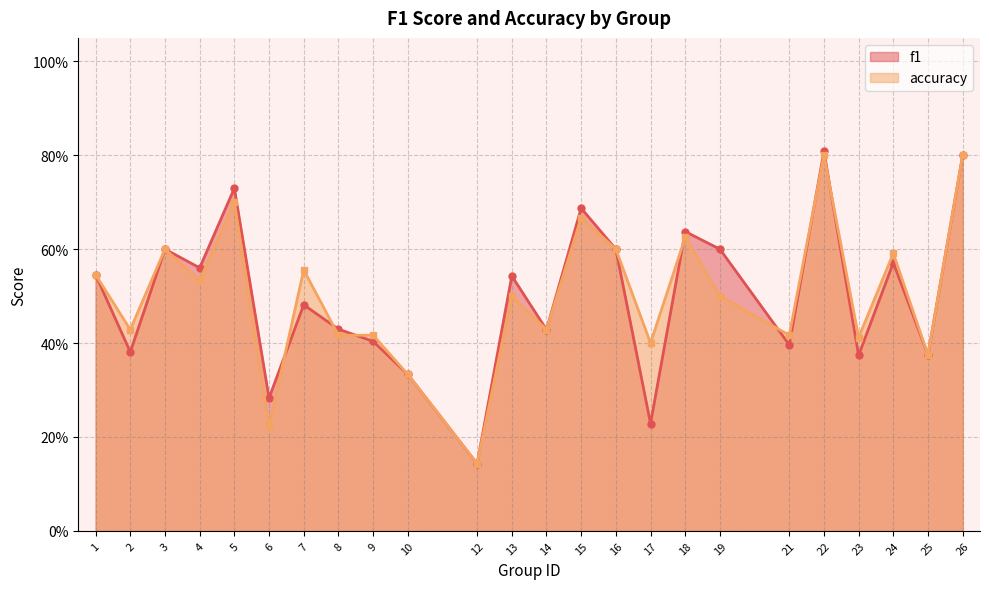

Reading left to right, list all the values displayed in this chart.

f1: 1=0.5	2=0.4	3=0.6	4=0.6	5=0.7	6=0.3	7=0.5	8=0.4	9=0.4	10=0.3	12=0.1	13=0.5	14=0.4	15=0.7	16=0.6	17=0.2	18=0.6	19=0.6	21=0.4	22=0.8	23=0.4	24=0.6	25=0.4	26=0.8
accuracy: 1=0.5	2=0.4	3=0.6	4=0.5	5=0.7	6=0.2	7=0.6	8=0.4	9=0.4	10=0.3	12=0.1	13=0.5	14=0.4	15=0.7	16=0.6	17=0.4	18=0.6	19=0.5	21=0.4	22=0.8	23=0.4	24=0.6	25=0.4	26=0.8